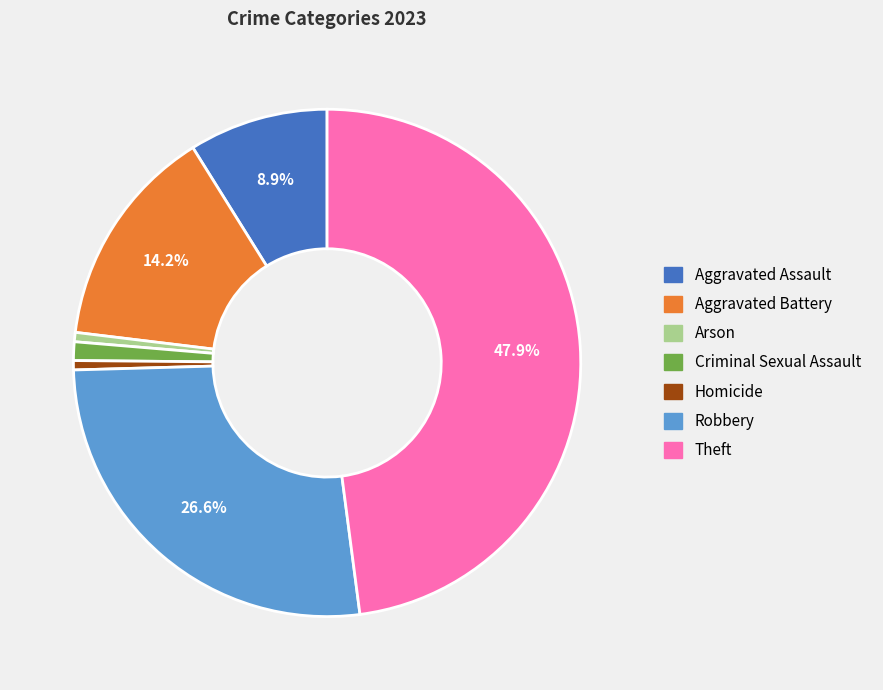

Is there a majority slice in this chart?

No